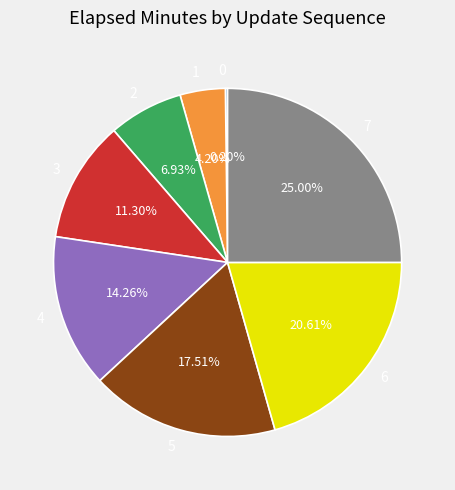

Is 6 the majority of the pie?

No